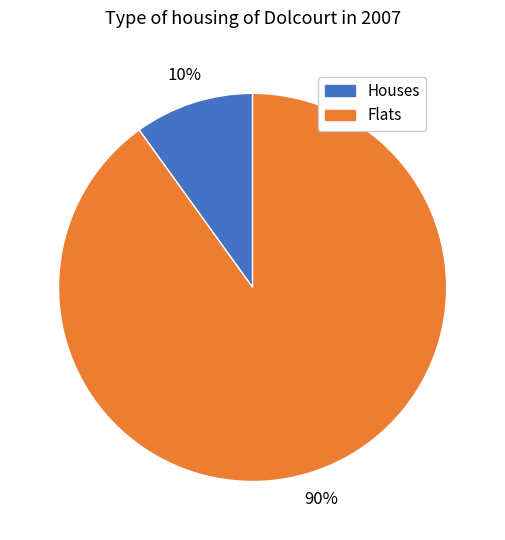

Does any single category account for the majority?

Yes